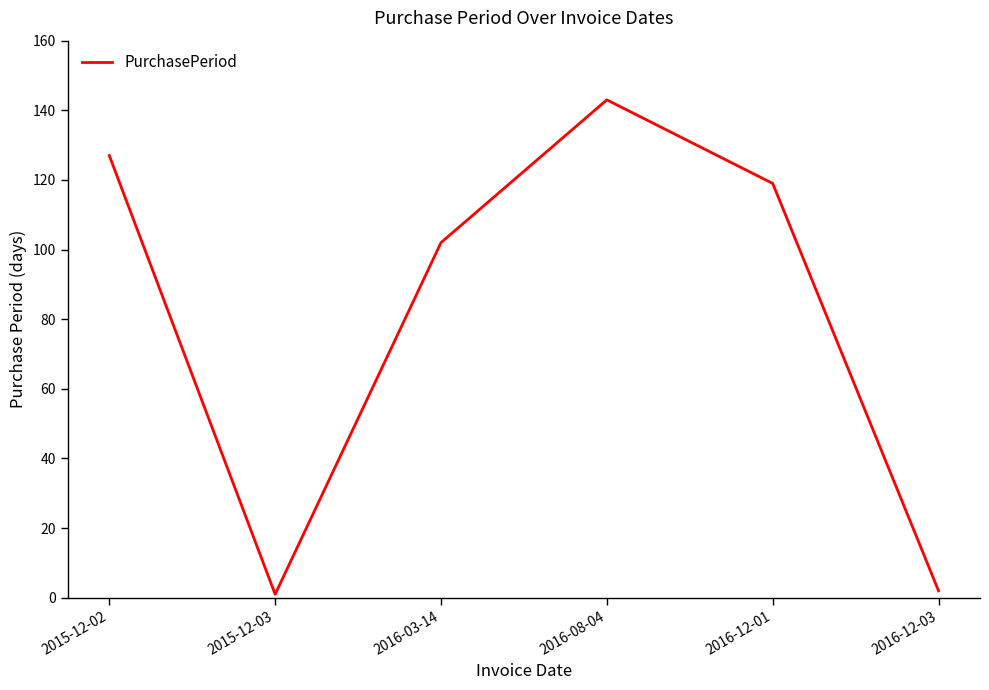

At which category does the data reach its first local peak?

2016-08-04